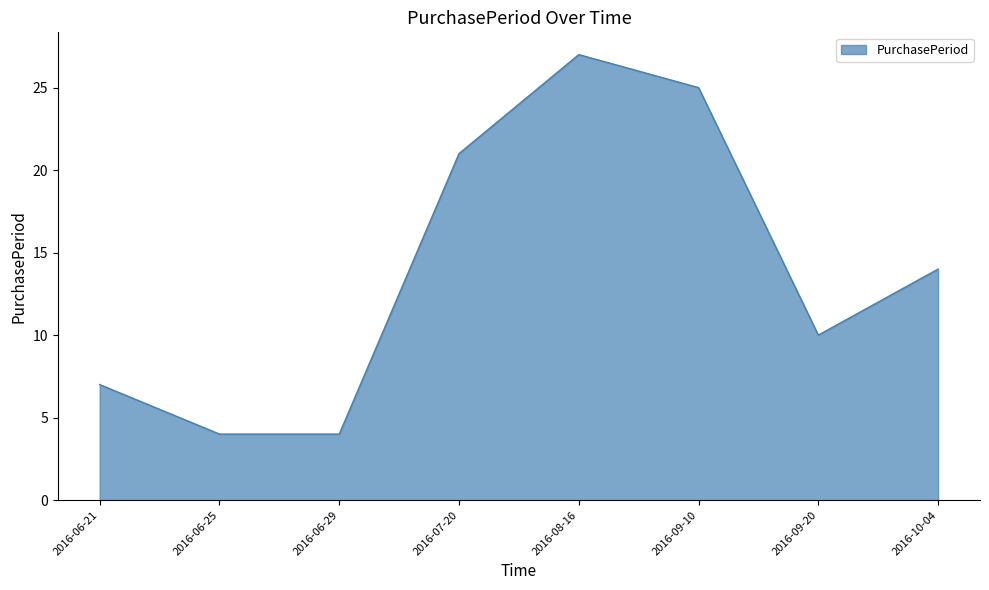

How many lines are shown in the chart?

1